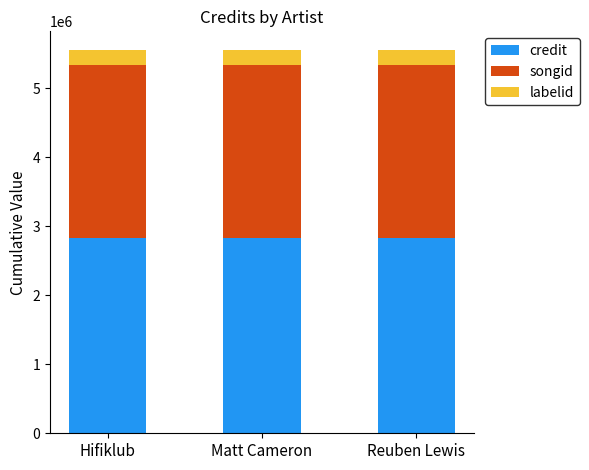

What is the sum of the credit values at Hifiklub and Reuben Lewis?

5670026